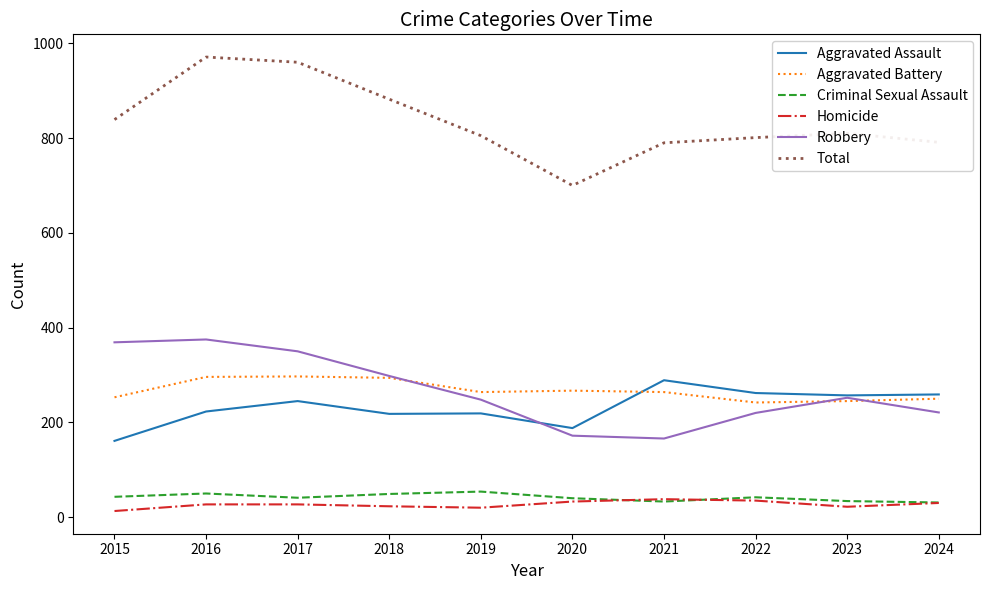

What are all the series names shown in the legend?

Aggravated Assault, Aggravated Battery, Criminal Sexual Assault, Homicide, Robbery, Total